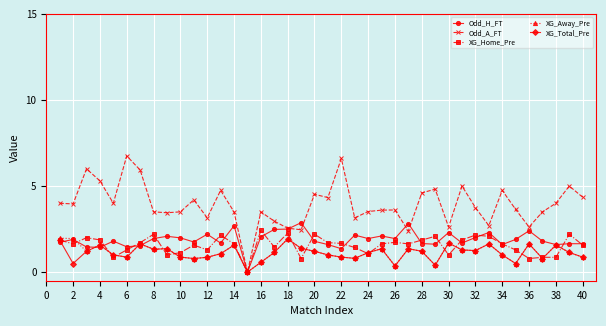

What is the maximum value shown in the chart?

6.8